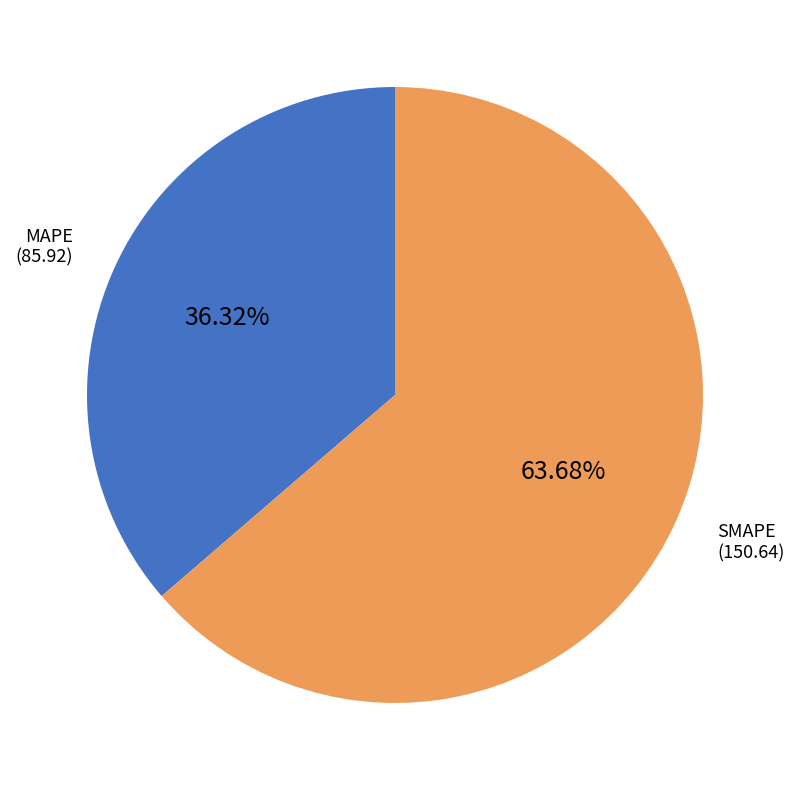

Is there a majority slice in this chart?

Yes